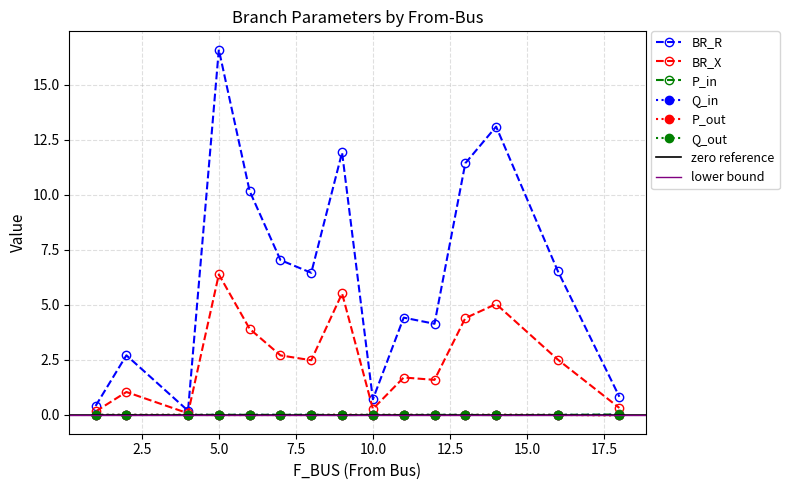

How many data points in P_in are less than 0?

6